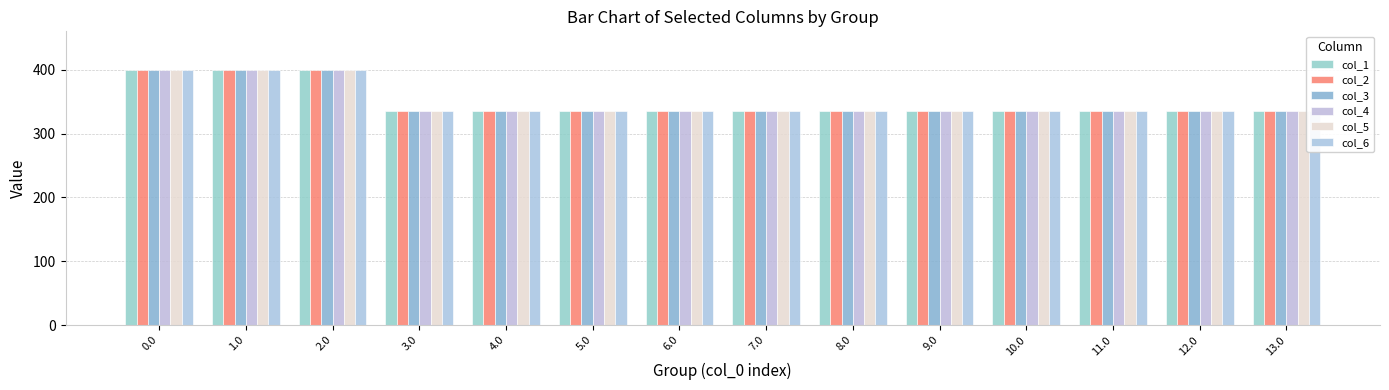

What is the average value of the col_2 series?

350